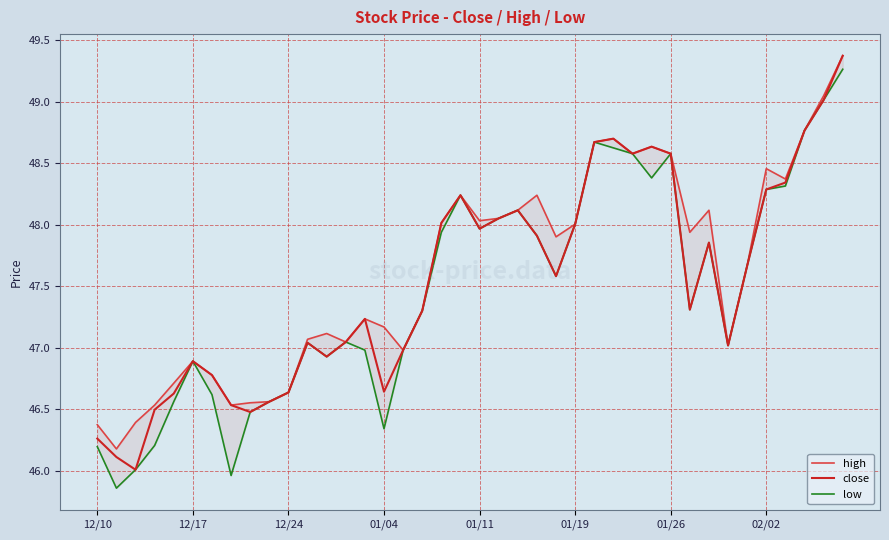

True or false: close has a value of 27.5 at 01/11.

False